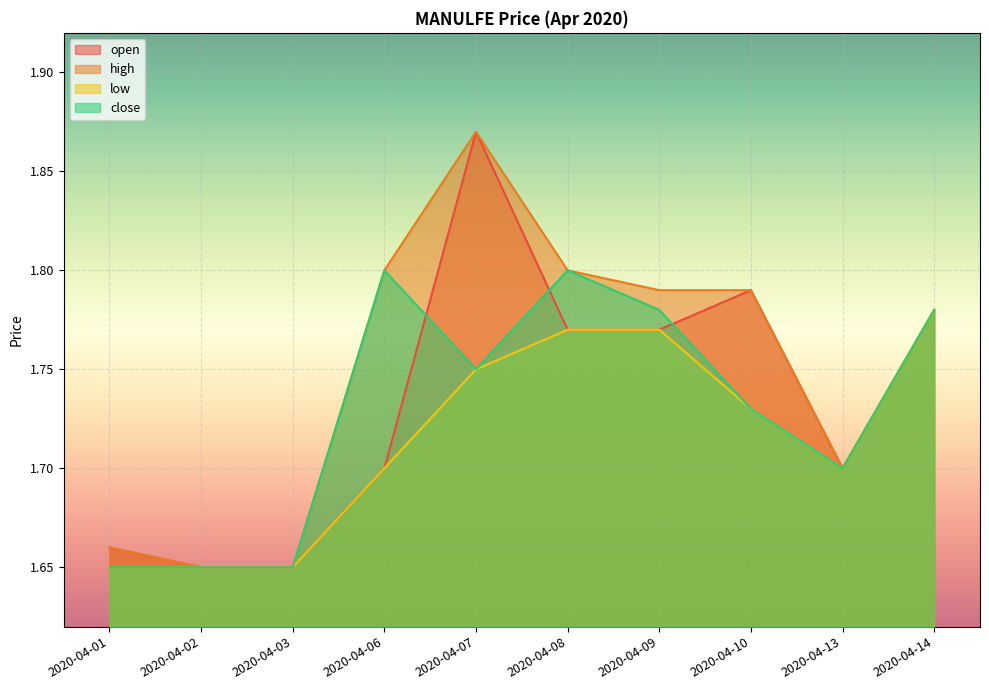

At which category is the sum across all series the highest?

2020-04-07